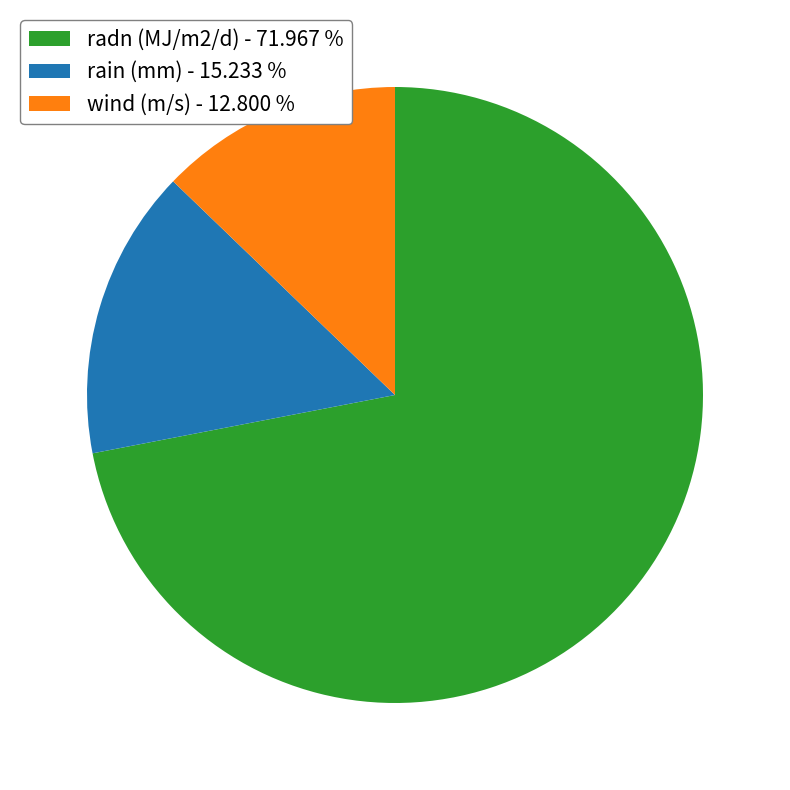

What is the smallest slice in the pie chart?

wind (m/s)